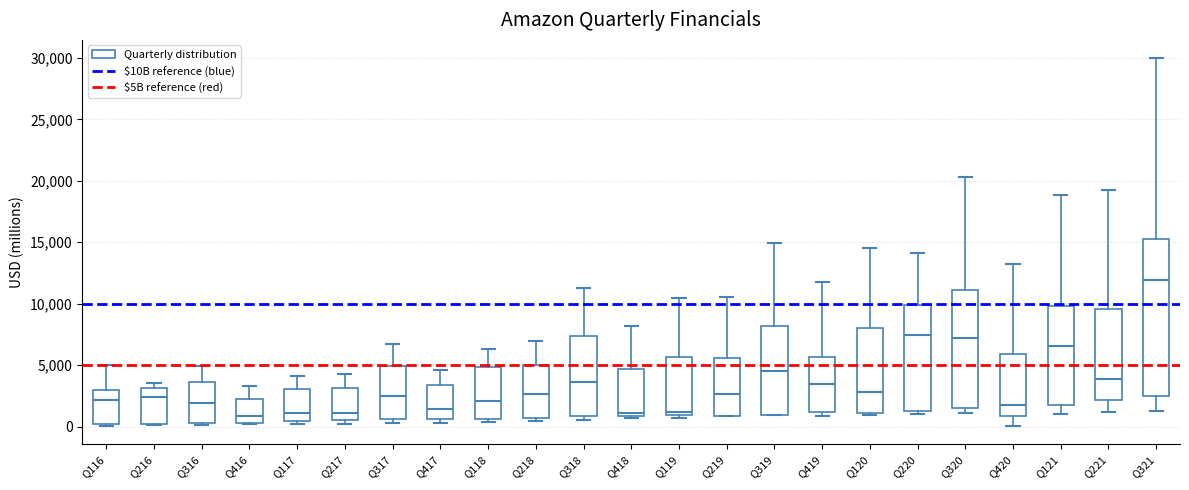

Reading left to right, read every box against the y-axis: the position of its median line, the range the box covers, and the ends of its whiskers. The values are not printed on the chart, so give them approximately, as read against the axis.

Q116: median 2000, box 0 to 3000, whiskers 0 to 5000
Q216: median 2500, box 0 to 3000, whiskers 0 to 3500
Q316: median 2000, box 500 to 3500, whiskers 0 to 5000
Q416: median 1000, box 500 to 2500, whiskers 0 to 3500
Q117: median 1000, box 500 to 3000, whiskers 0 to 4000
Q217: median 1000, box 500 to 3000, whiskers 0 to 4500
Q317: median 2500, box 500 to 5000, whiskers 500 (just below the box's lower edge) to 6500
Q417: median 1500, box 500 to 3500, whiskers 500 (just below the box's lower edge) to 4500
Q118: median 2000, box 500 to 5000, whiskers 500 (just below the box's lower edge) to 6500
Q218: median 2500, box 500 to 5000, whiskers 500 (just below the box's lower edge) to 7000
Q318: median 3500, box 1000 to 7500, whiskers 500 to 11500
Q418: median 1000 (just above the box's lower edge), box 1000 to 4500, whiskers 500 to 8000
Q119: median 1000 (just above the box's lower edge), box 1000 to 5500, whiskers 500 to 10500
Q219: median 2500, box 1000 to 5500, whiskers 1000 to 10500
Q319: median 4500, box 1000 to 8000, whiskers 1000 to 15000
Q419: median 3500, box 1000 to 5500, whiskers 1000 (just below the box's lower edge) to 12000
Q120: median 3000, box 1000 to 8000, whiskers 1000 (just below the box's lower edge) to 14500
Q220: median 7500, box 1500 to 10000, whiskers 1000 to 14000
Q320: median 7000, box 1500 to 11000, whiskers 1000 to 20500
Q420: median 1500, box 1000 to 6000, whiskers 0 to 13500
Q121: median 6500, box 1500 to 10000, whiskers 1000 to 19000
Q221: median 4000, box 2000 to 9500, whiskers 1000 to 19500
Q321: median 12000, box 2500 to 15500, whiskers 1000 to 30000